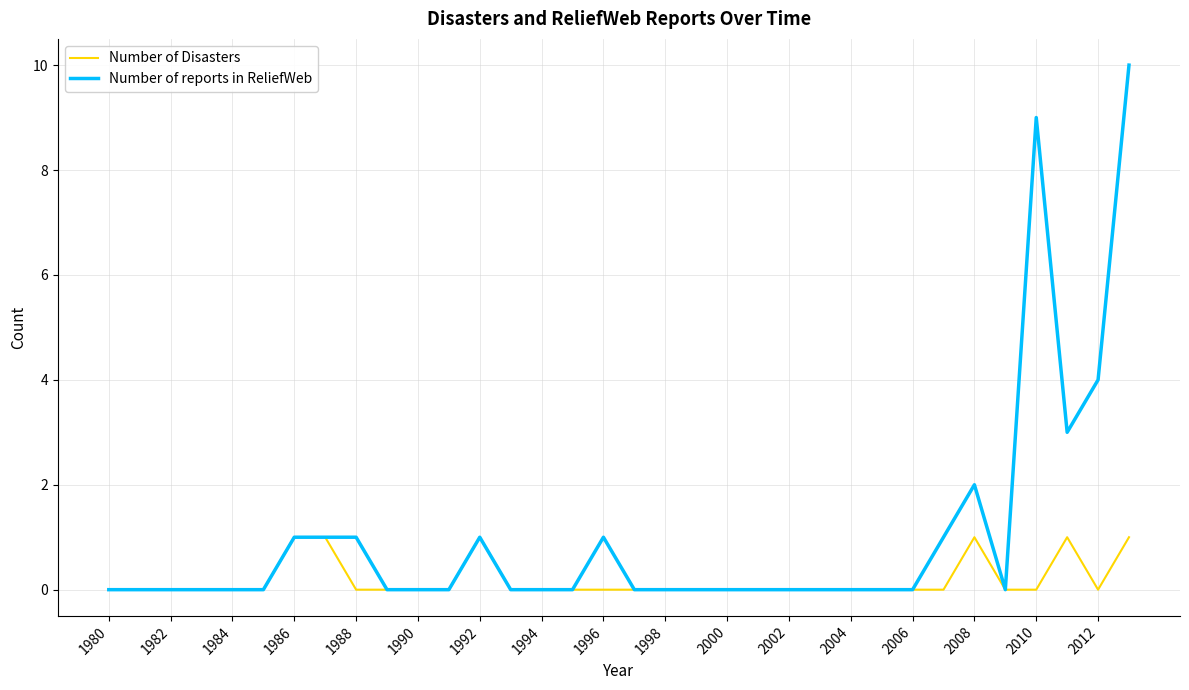

What is the difference between the maximum and minimum values in the Number of Disasters series?

1